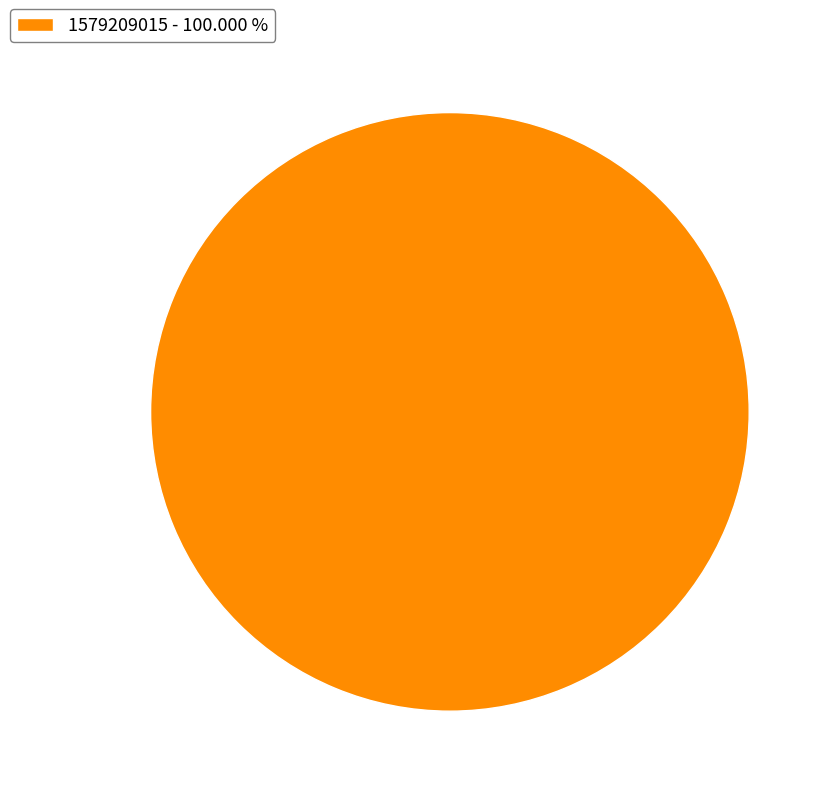

Does any single category account for the majority?

Yes